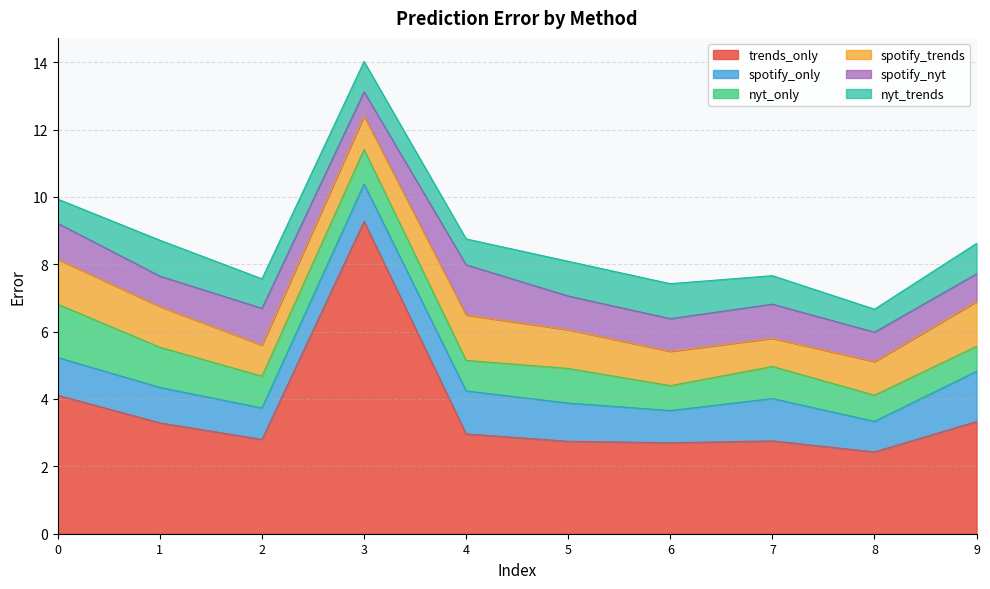

Which series has the widest spread of values?

trends_only